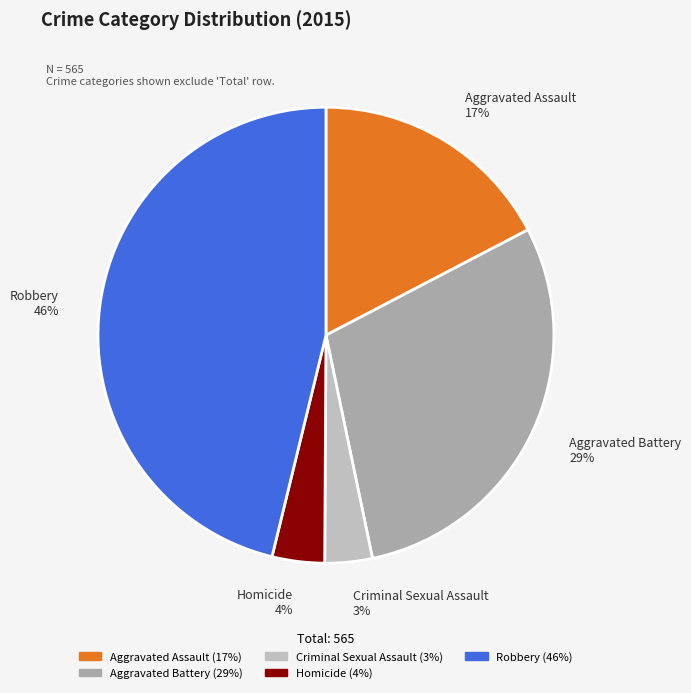

The Aggravated Assault slice represents 29% of the pie. True or false?

False